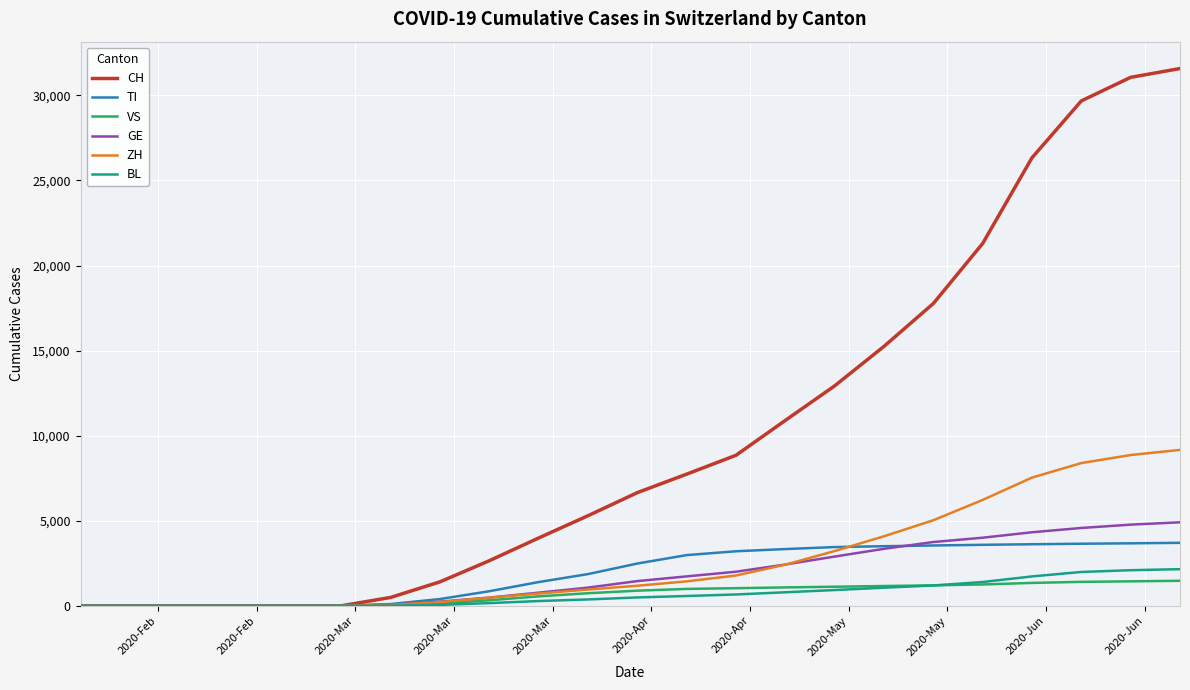

What is the maximum value for ZH?

9164